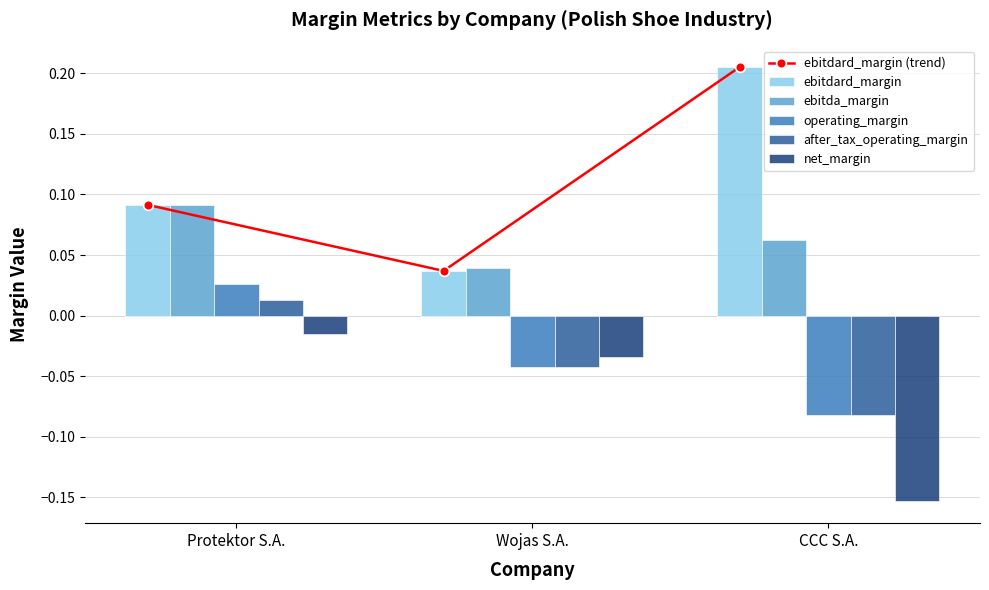

What are all the series names shown in the legend?

ebitdard_margin (trend), ebitdard_margin, ebitda_margin, operating_margin, after_tax_operating_margin, net_margin